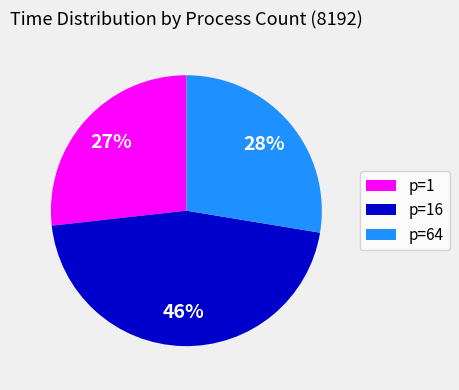

To the nearest percent, what is the average slice percentage?

33%